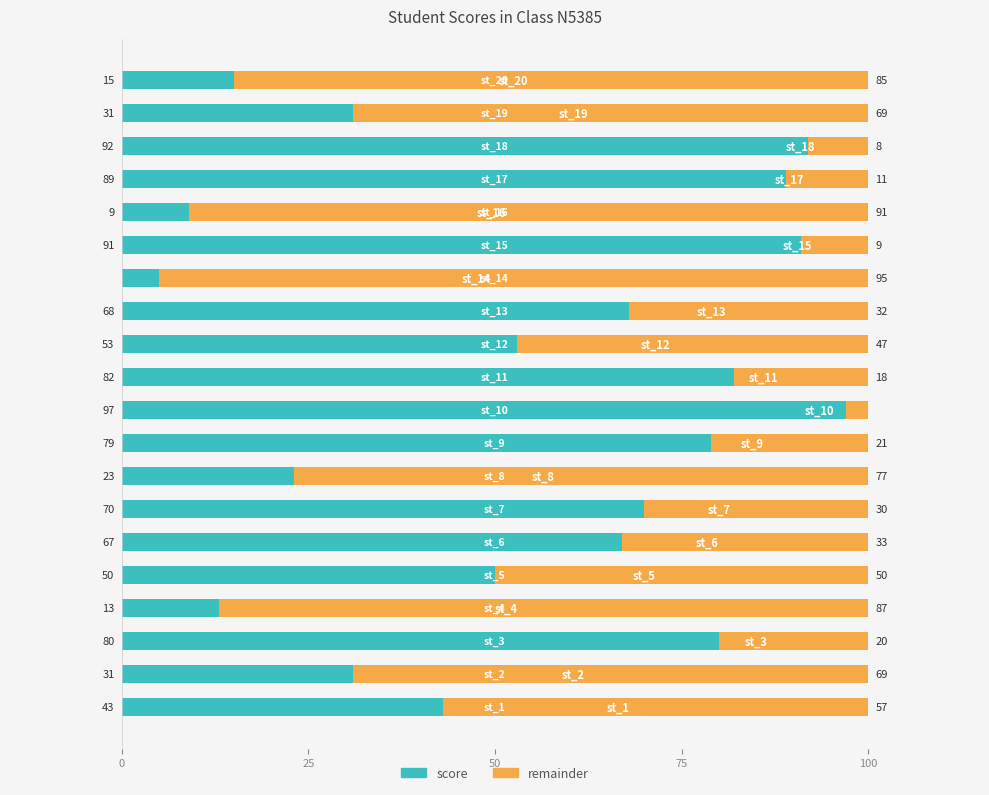

What is the difference between the maximum and minimum values in the score series?

92